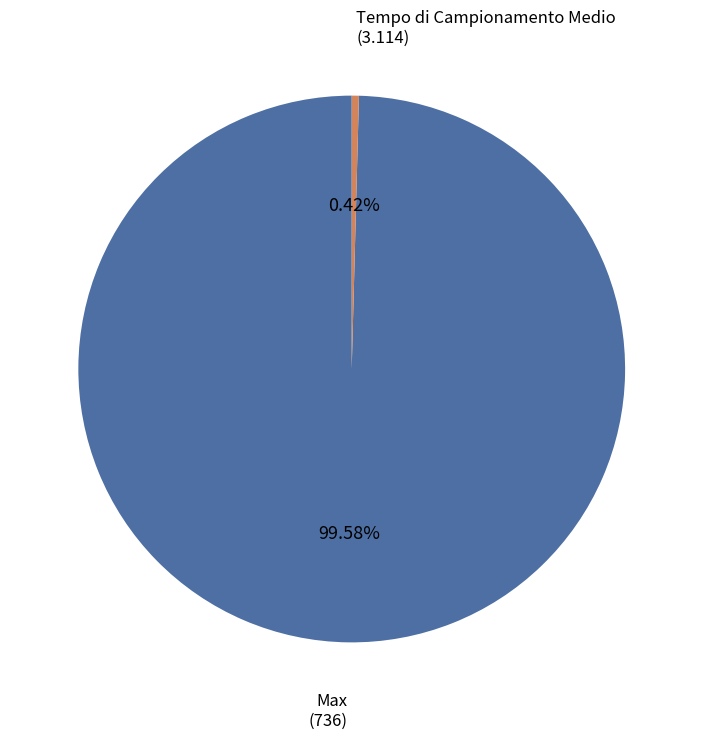

Does any single category account for the majority?

Yes